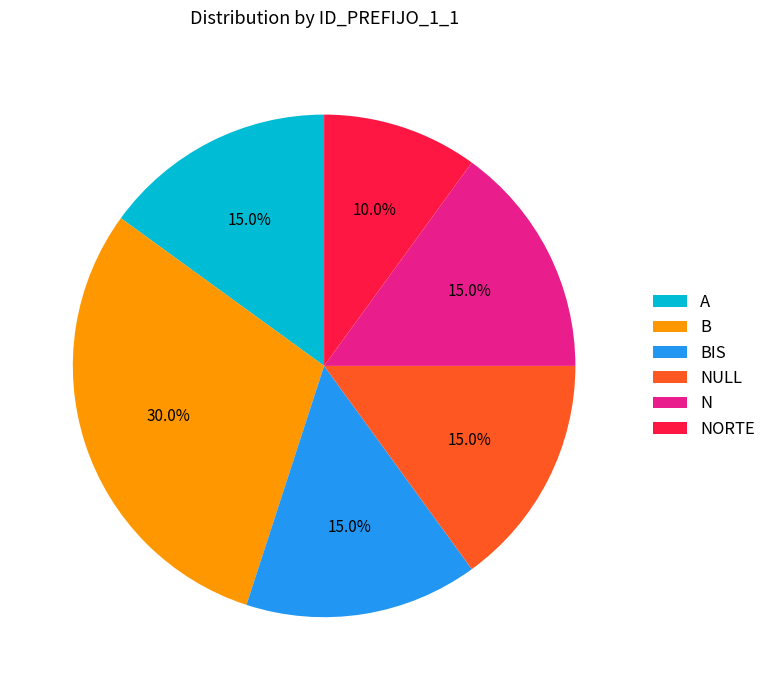

Count the number of slices in the pie.

6